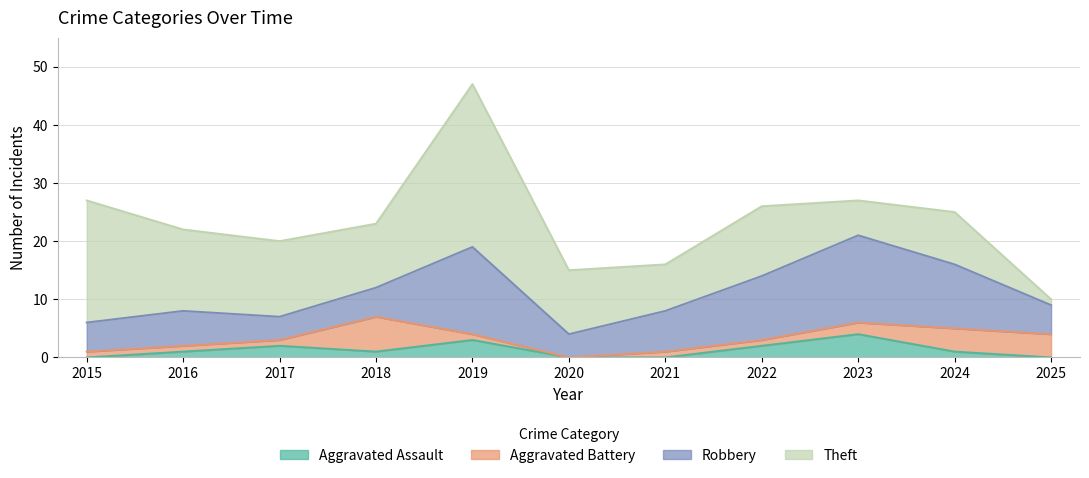

True or false: Aggravated Assault has more than 0 interior local peaks.

True